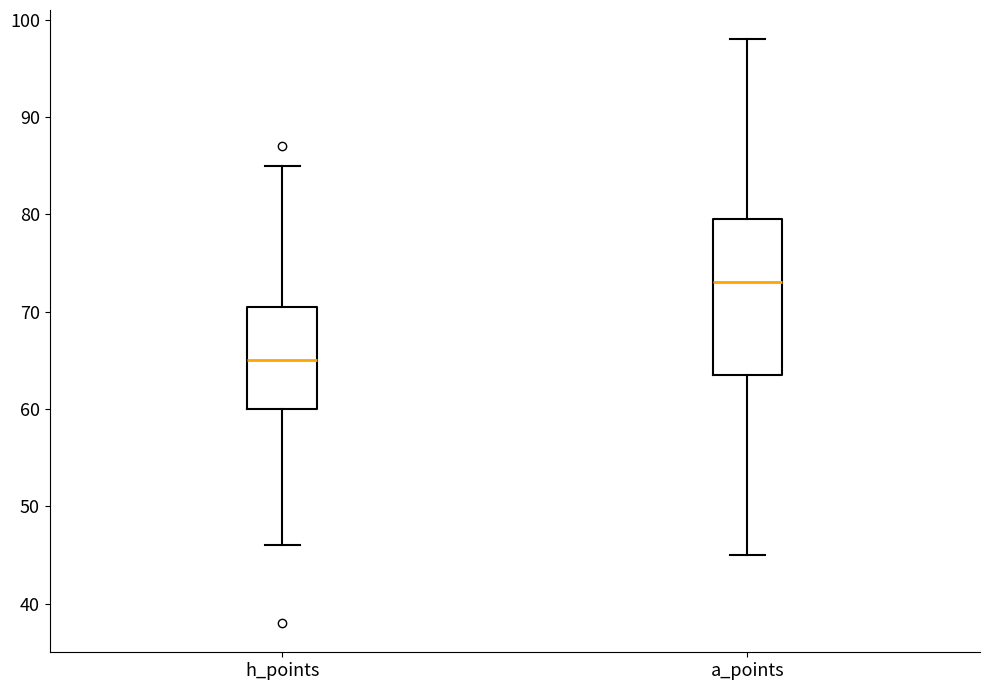

Which box is the tallest, from its lower edge to its upper edge?

a_points